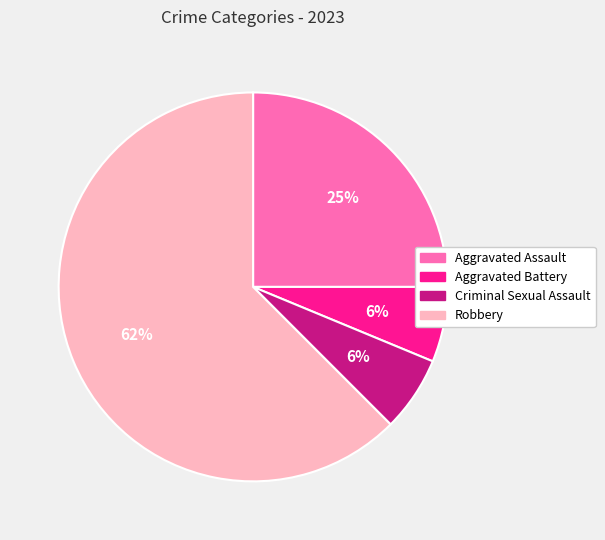

What is the largest slice in the pie chart?

Robbery